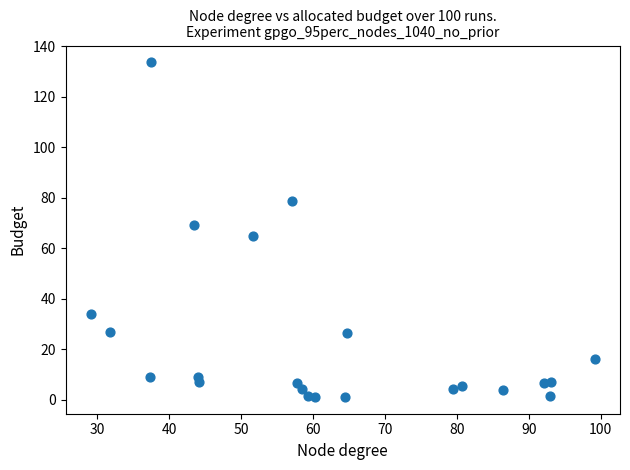

What is the range of X values (max minus min)?

70.1